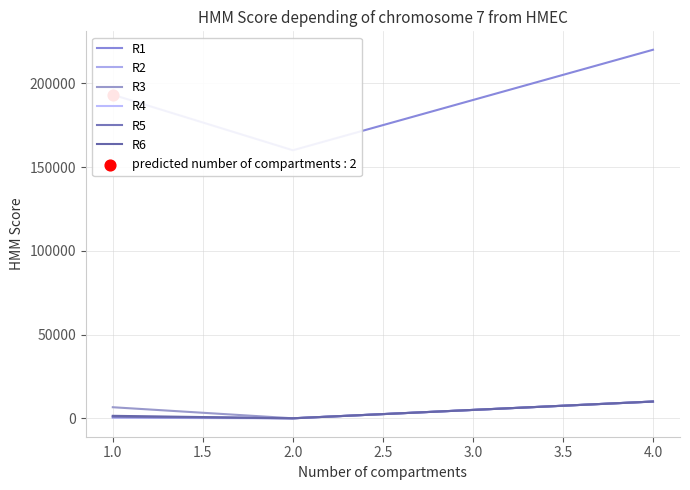

Which series has the largest total across all categories?

R1